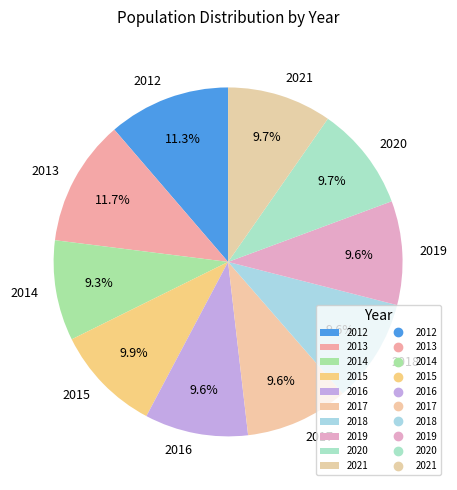

Is 2017 the majority of the pie?

No